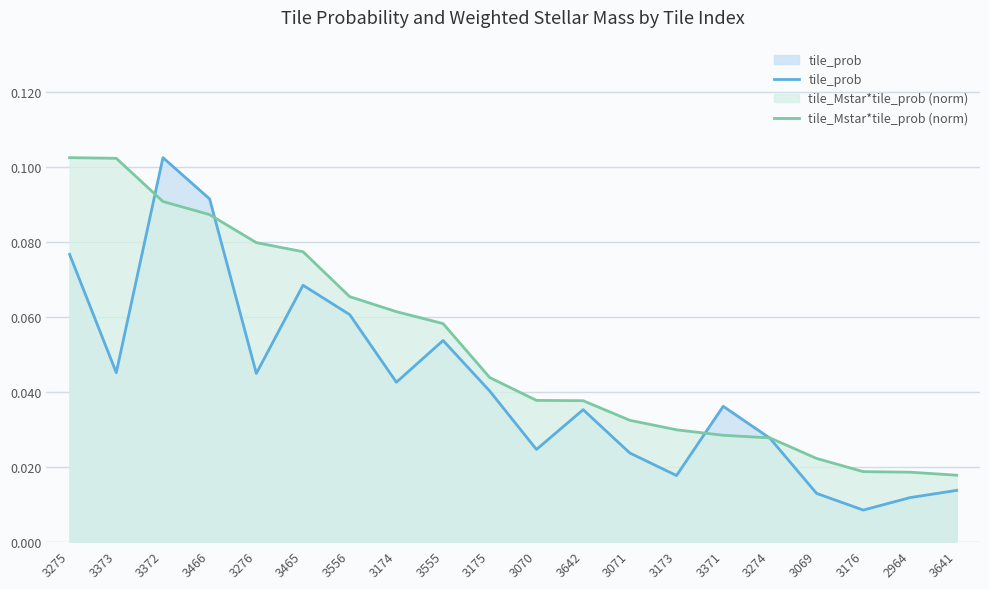

Reading right to left, extract all data points from this chart.

tile_prob: 3641=0.0	2964=0.0	3176=0.0	3069=0.0	3274=0.0	3371=0.0	3173=0.0	3071=0.0	3642=0.0	3070=0.0	3175=0.0	3555=0.1	3174=0.0	3556=0.1	3465=0.1	3276=0.0	3466=0.1	3372=0.1	3373=0.0	3275=0.1
tile_Mstar*tile_prob (norm): 3641=0.0	2964=0.0	3176=0.0	3069=0.0	3274=0.0	3371=0.0	3173=0.0	3071=0.0	3642=0.0	3070=0.0	3175=0.0	3555=0.1	3174=0.1	3556=0.1	3465=0.1	3276=0.1	3466=0.1	3372=0.1	3373=0.1	3275=0.1